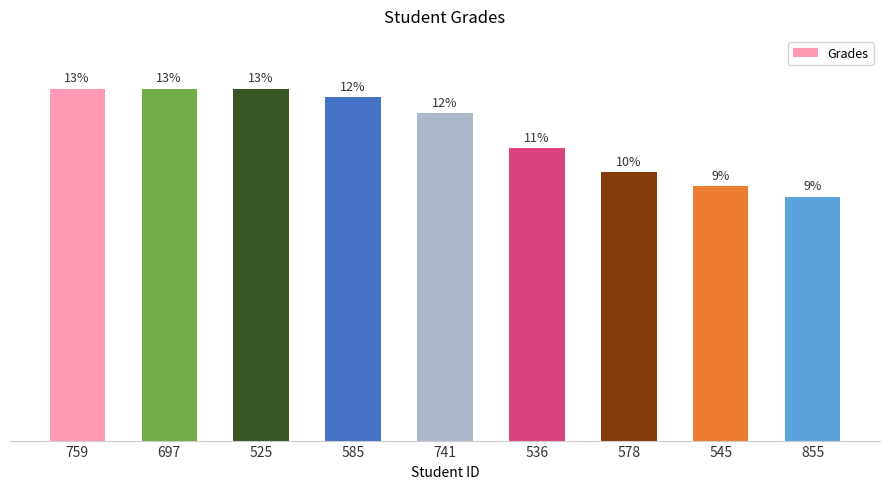

How many categories are shown in the chart?

9